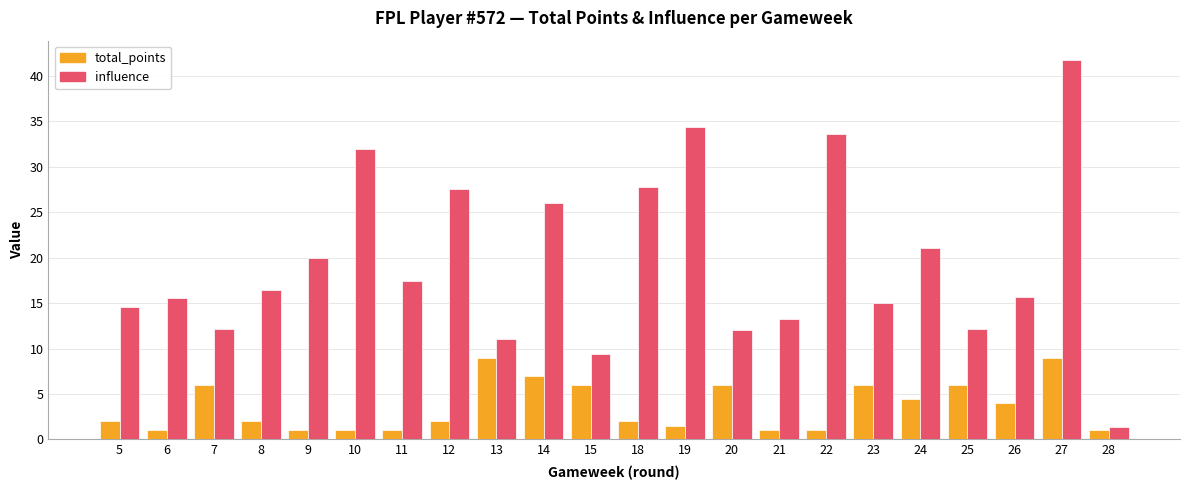

What is the average value of the total_points series?

3.6